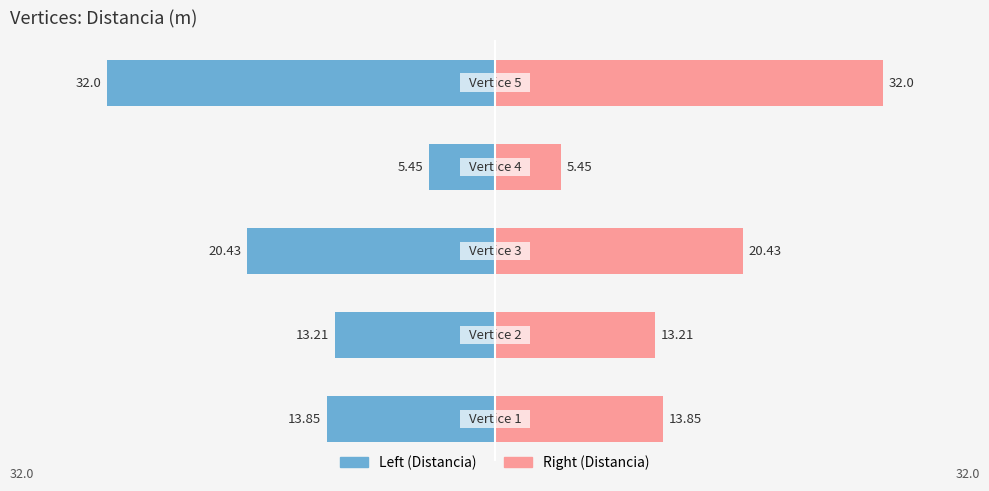

What is the average value of the Norte (Y) series?

17.0